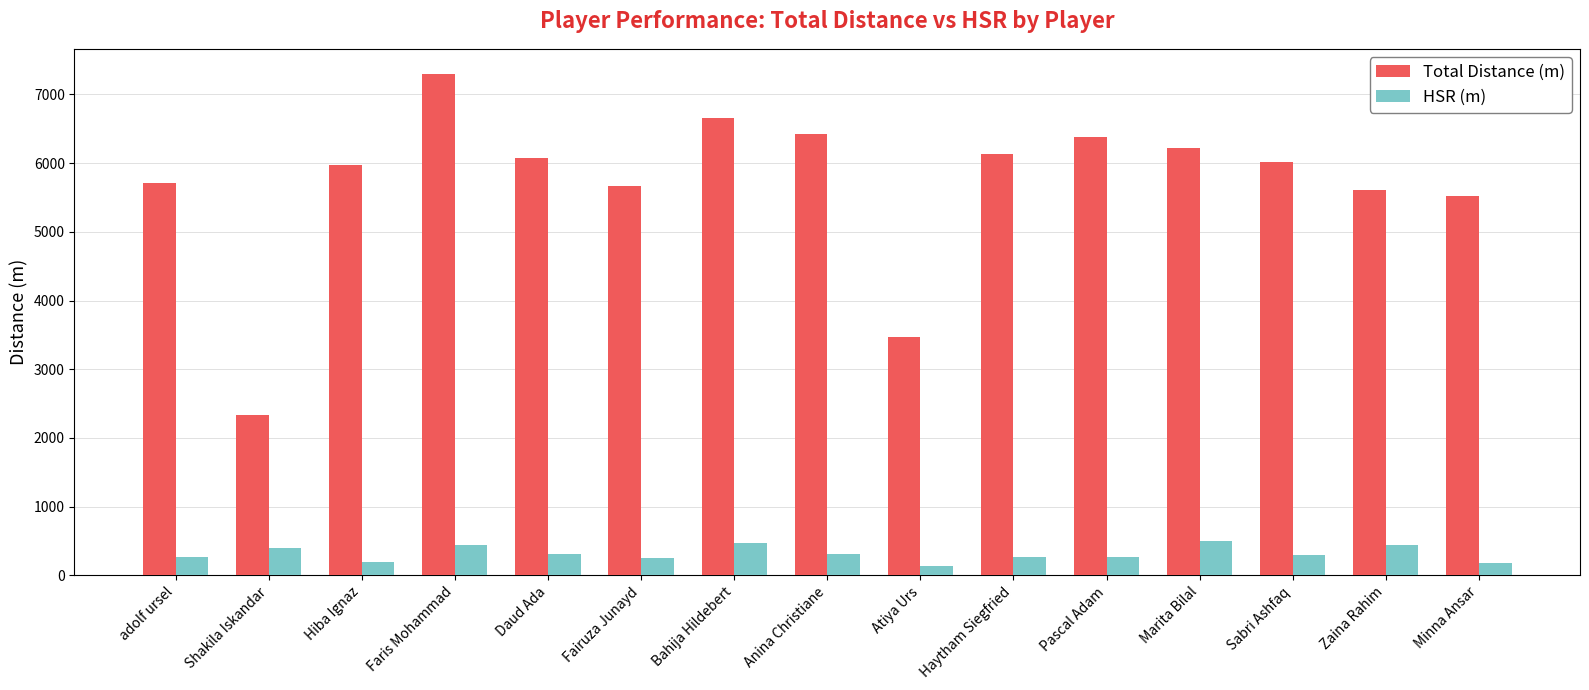

What is the sum of the HSR (m) values at Fairuza Junayd and Shakila Iskandar?

652.7